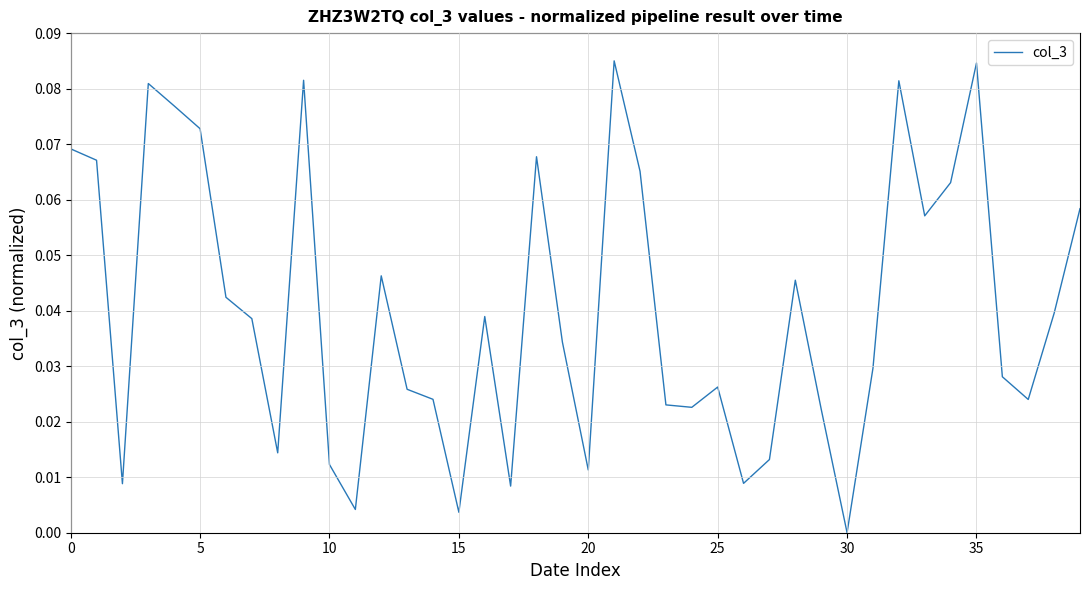

How many lines are shown in the chart?

1